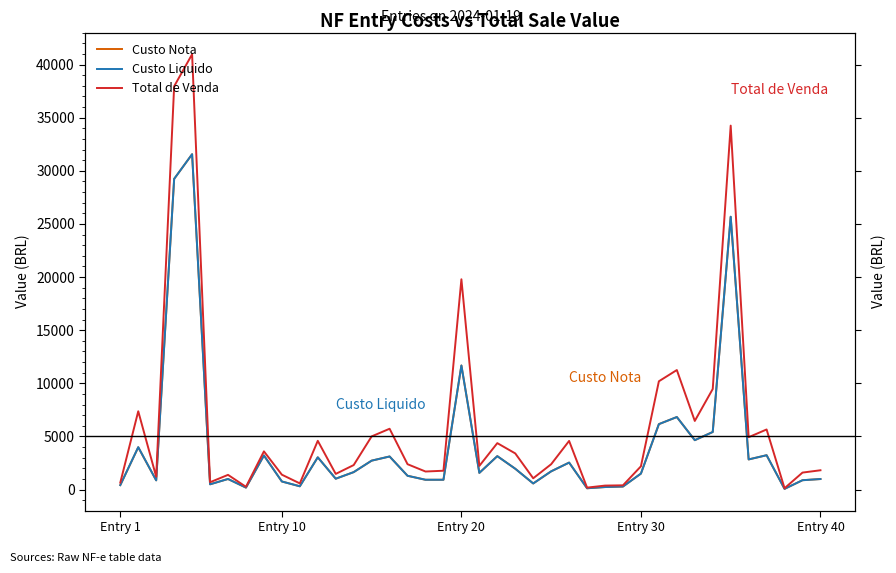

The value of Custo Liquido at 17 is 324.6. True or false?

False